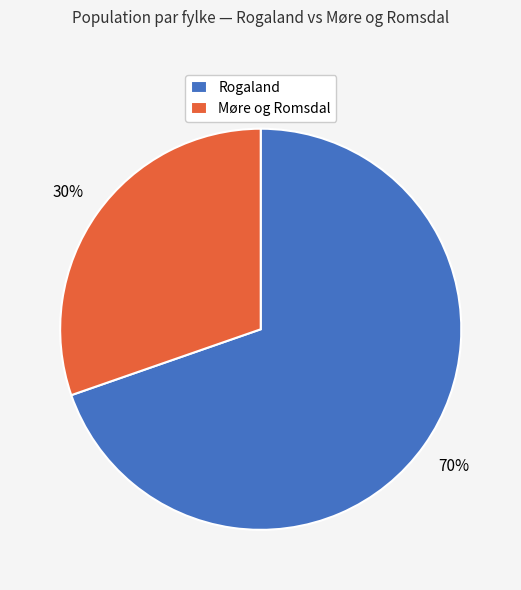

Does any single category account for the majority?

Yes